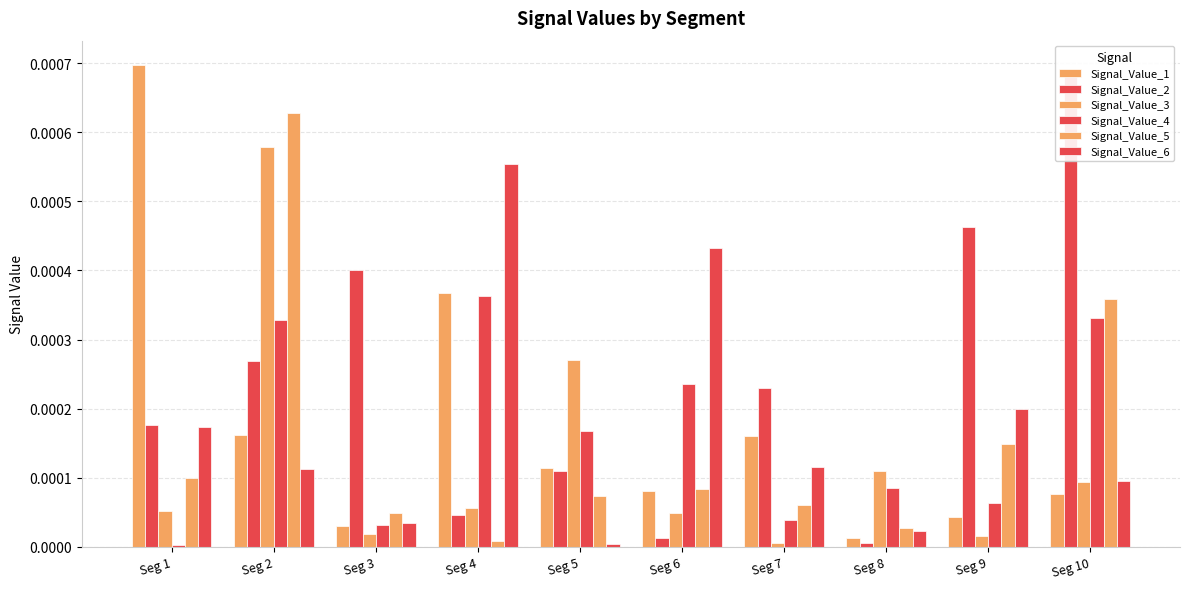

Is the value of Signal_Value_6 at Seg 5 greater than the value of Signal_Value_5 at Seg 2?

No